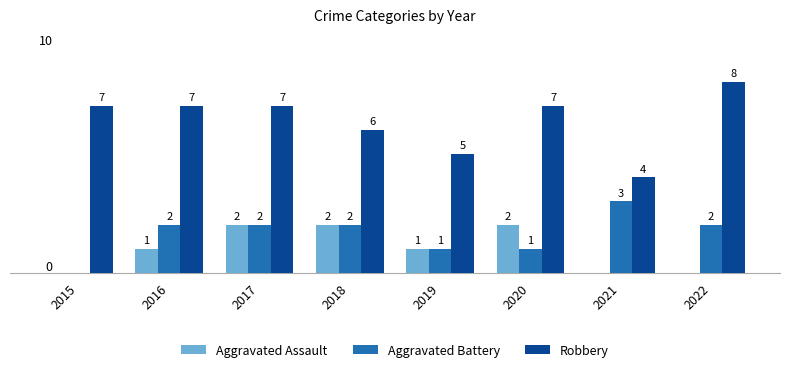

Between 2017 and 2021, which series saw the biggest shift?

Robbery